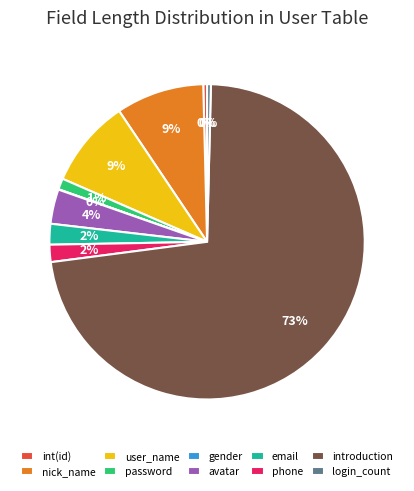

Which has a higher value, email or introduction?

introduction